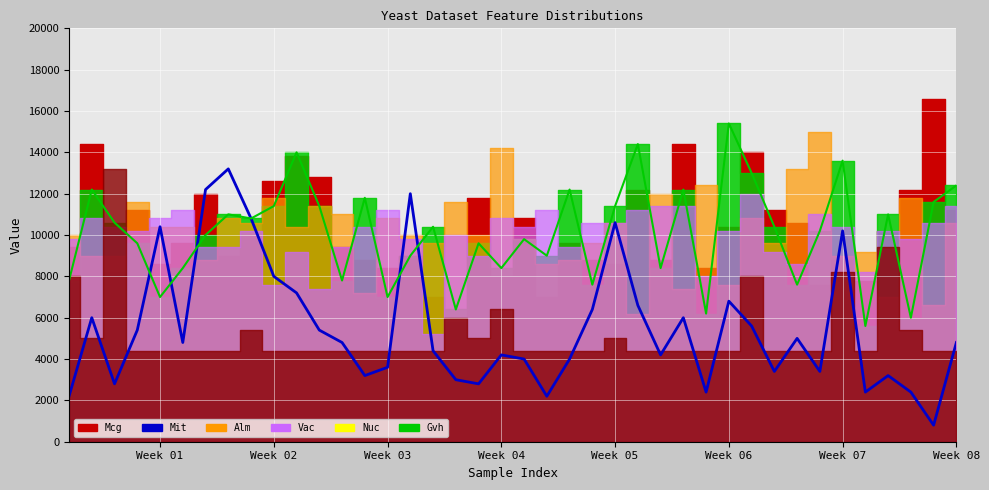

True or false: Gvh_line and Mit intersect in this chart.

True